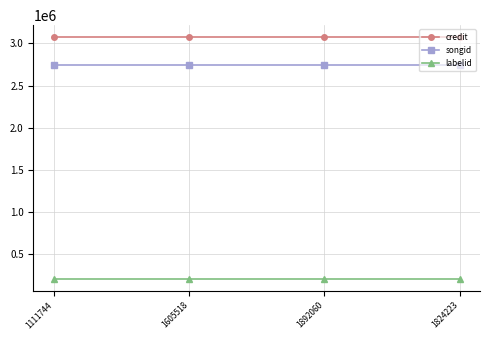

What is the difference between the highest and lowest values at 1824223?

2864701